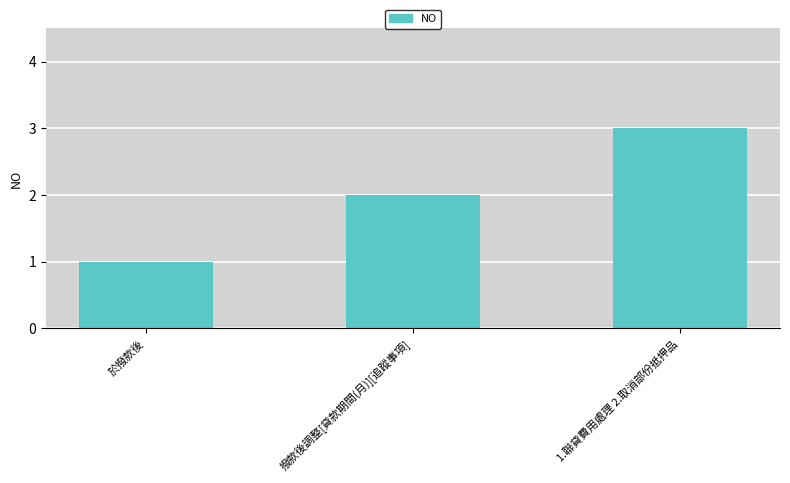

Approximately how many times larger is the value at 於撥款後 compared to 撥款後調整[貸款期間(月)][追蹤事項]?

0.5